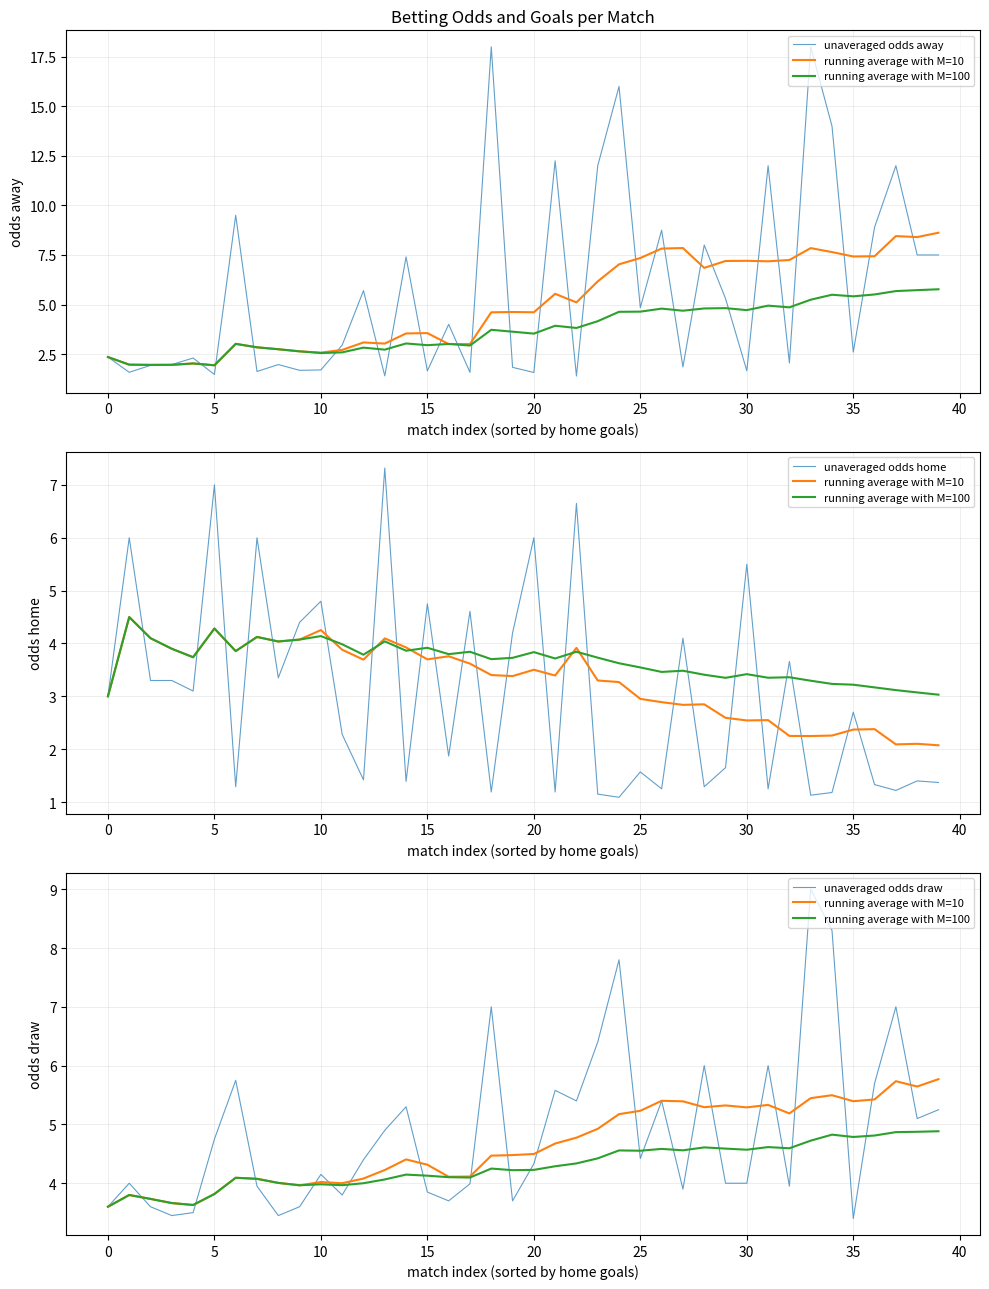

How many intersections are there between unaveraged odds away and running average with M=100?

19